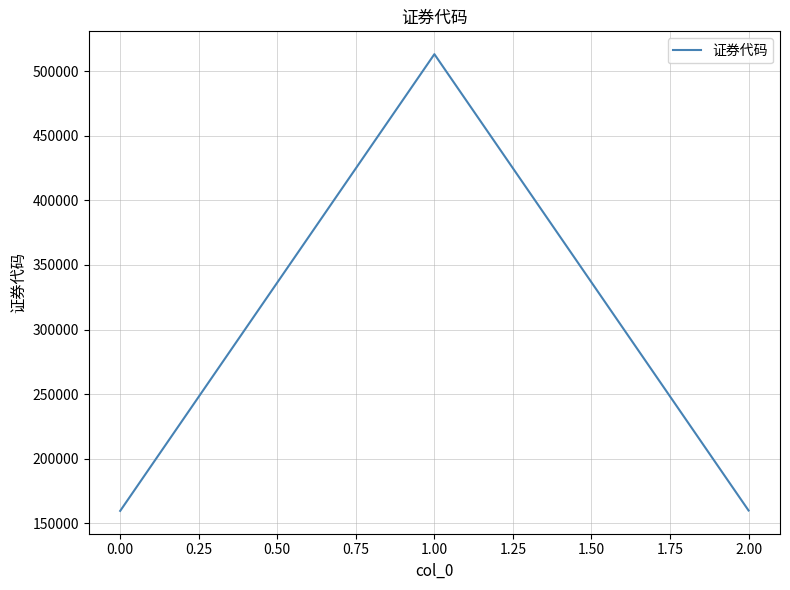

True or false: the data shows 159659 at 0.00.

True